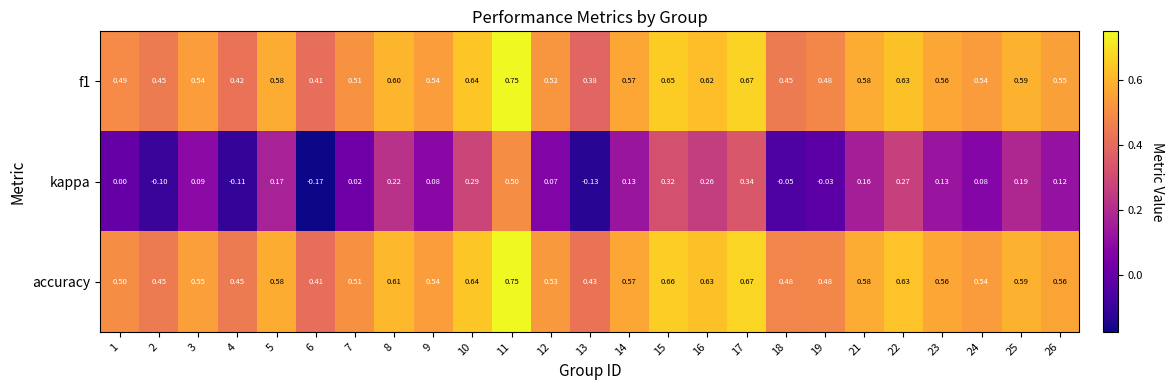

Count the number of data series in this chart.

3